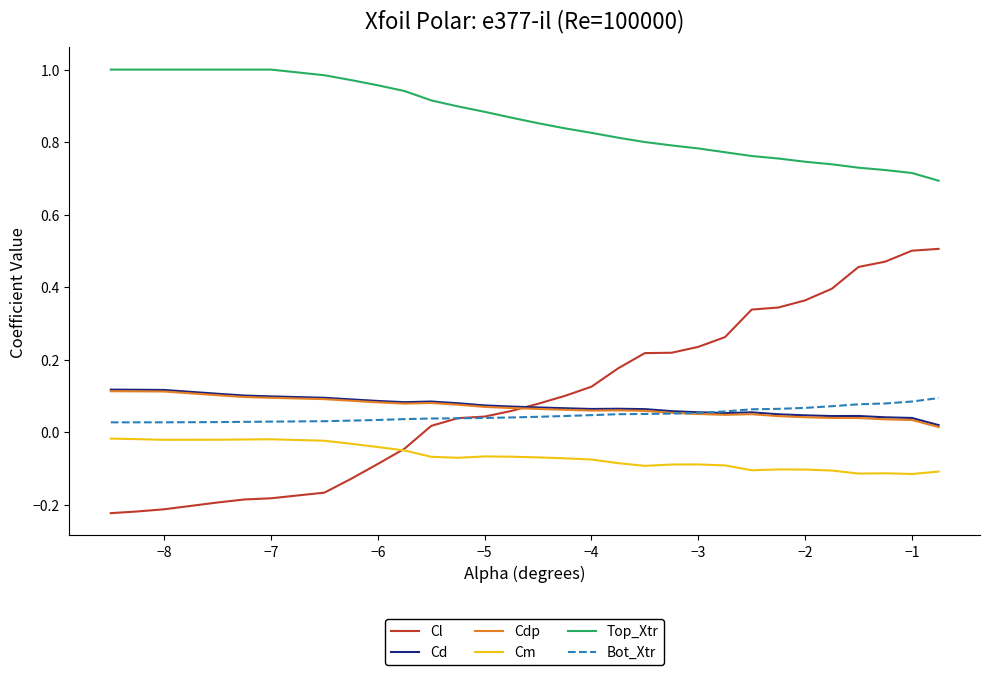

True or false: Top_Xtr and Bot_Xtr intersect in this chart.

False